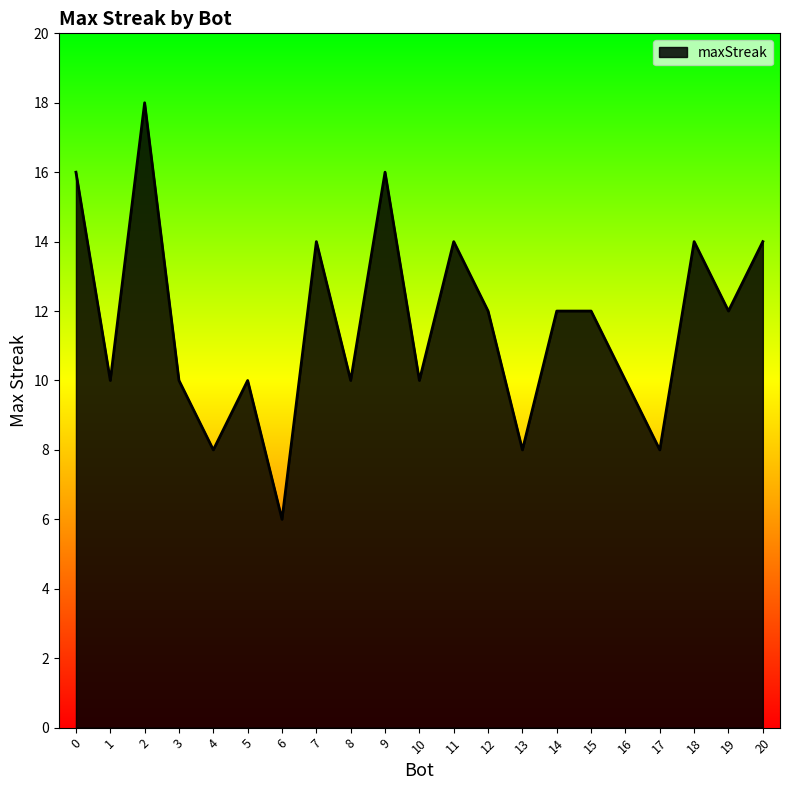

What is the change in value from 2 to 12?

-6